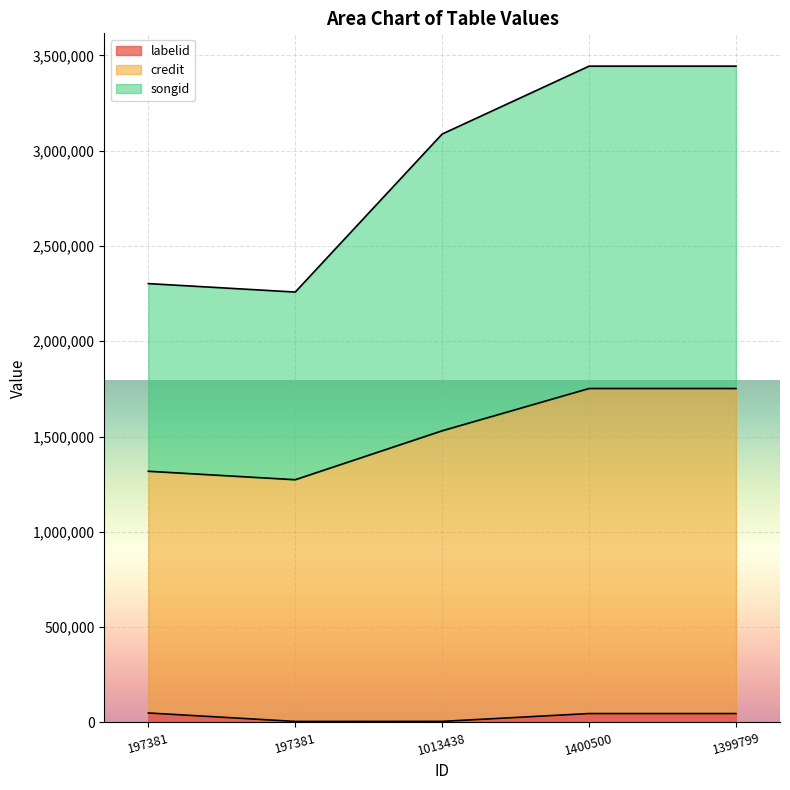

What is the difference between the maximum and second lowest values in the credit series?

434051